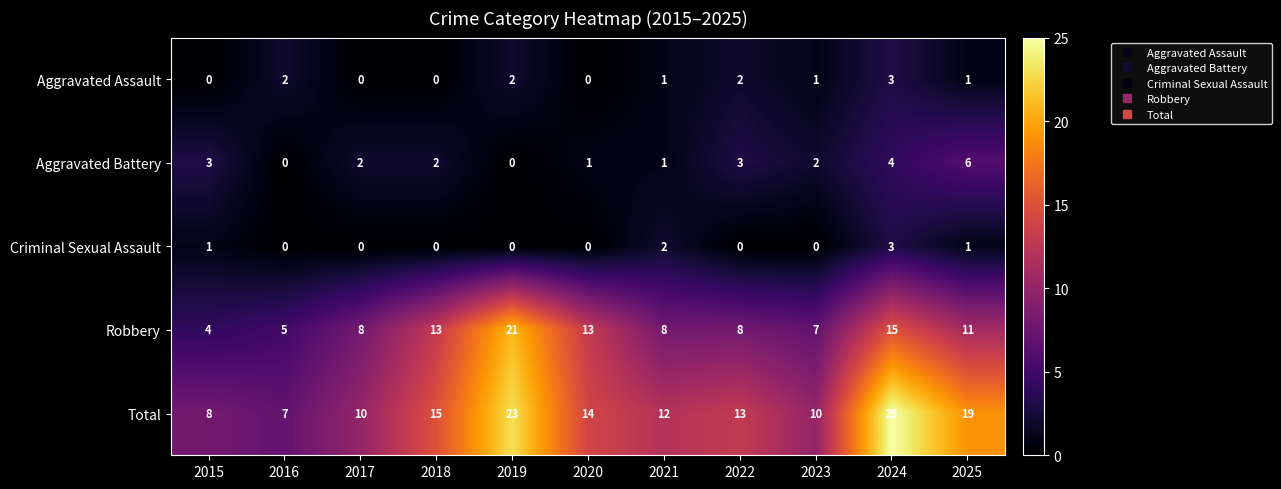

What is the sum of all Total values?

156